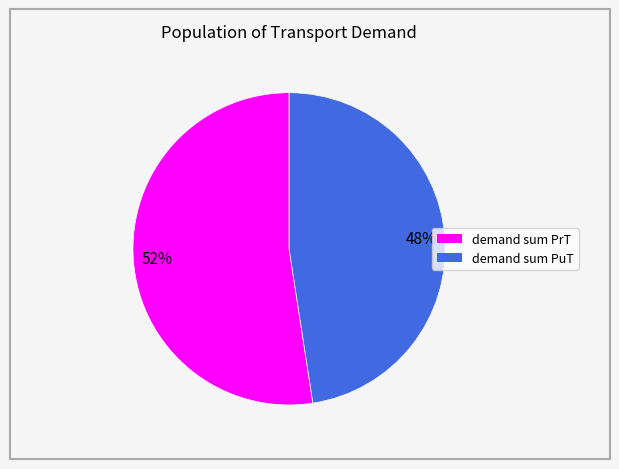

Approximately how many times larger is the value at demand sum PrT compared to demand sum PuT?

1.1